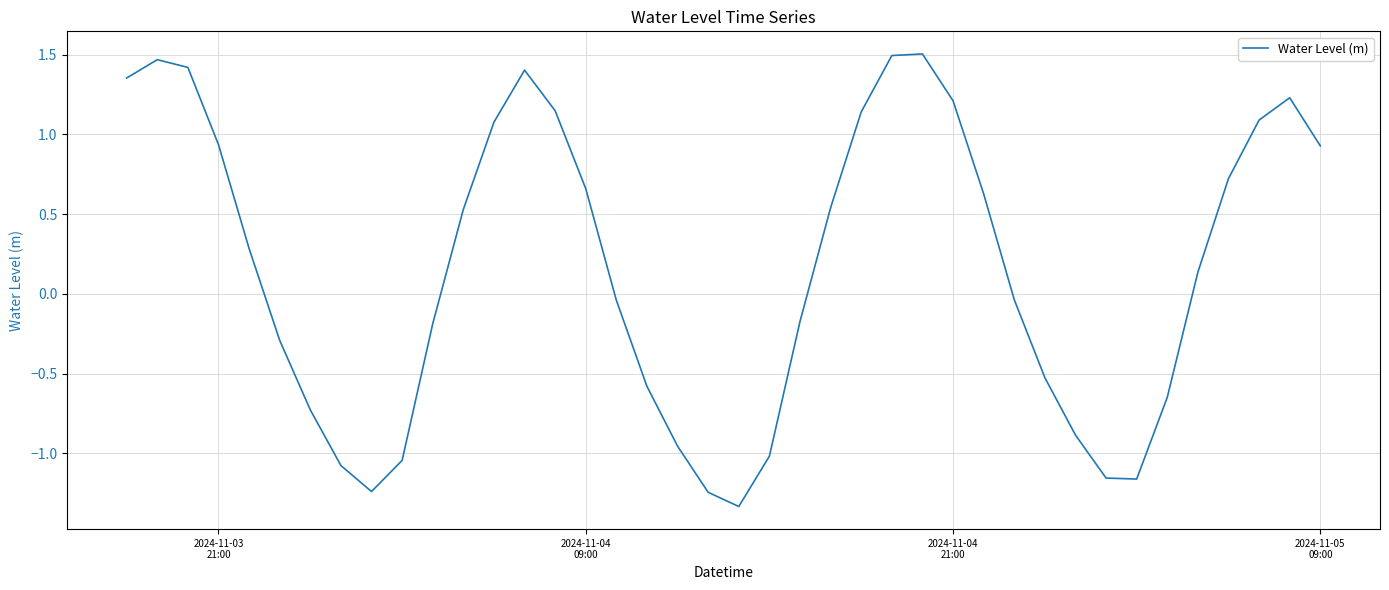

What is the difference between the maximum and minimum values?

2.8